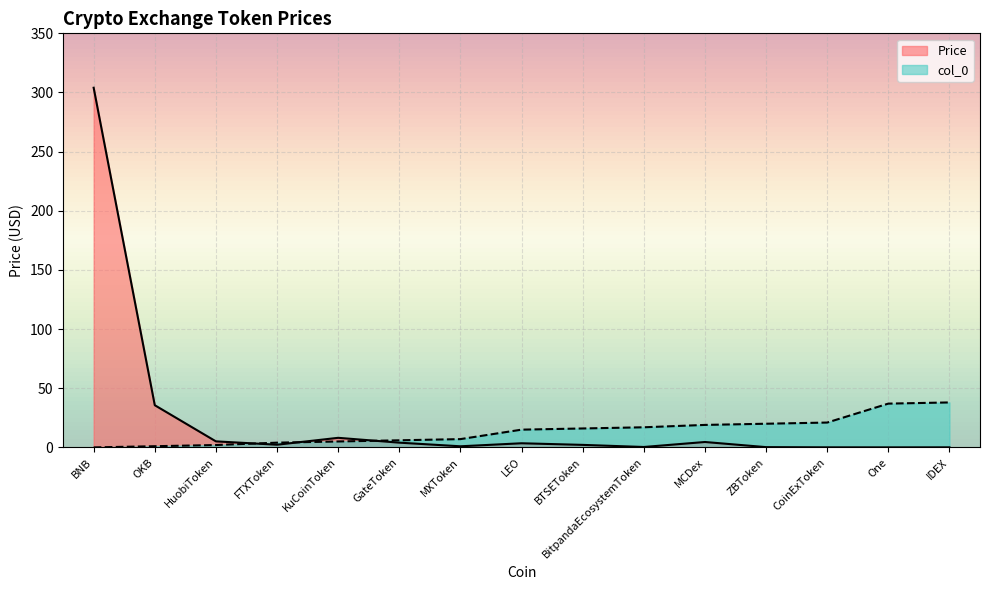

What is the sum of all Price values?

370.9